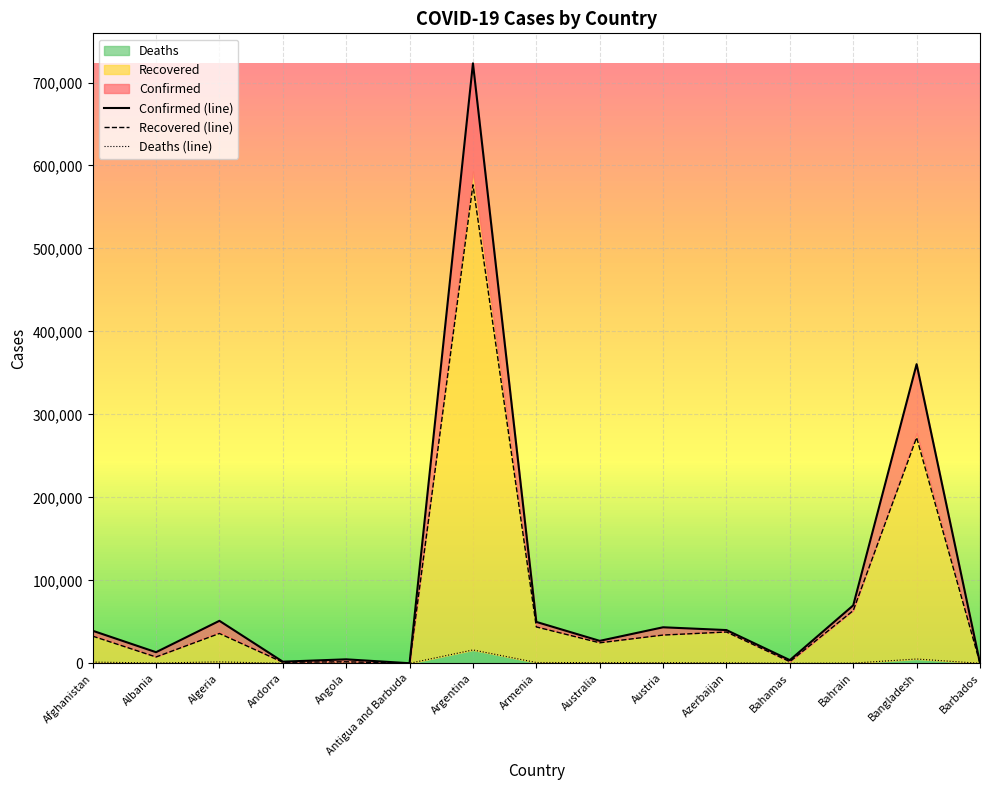

What is the difference between the second highest and minimum values in the Confirmed series?

360454